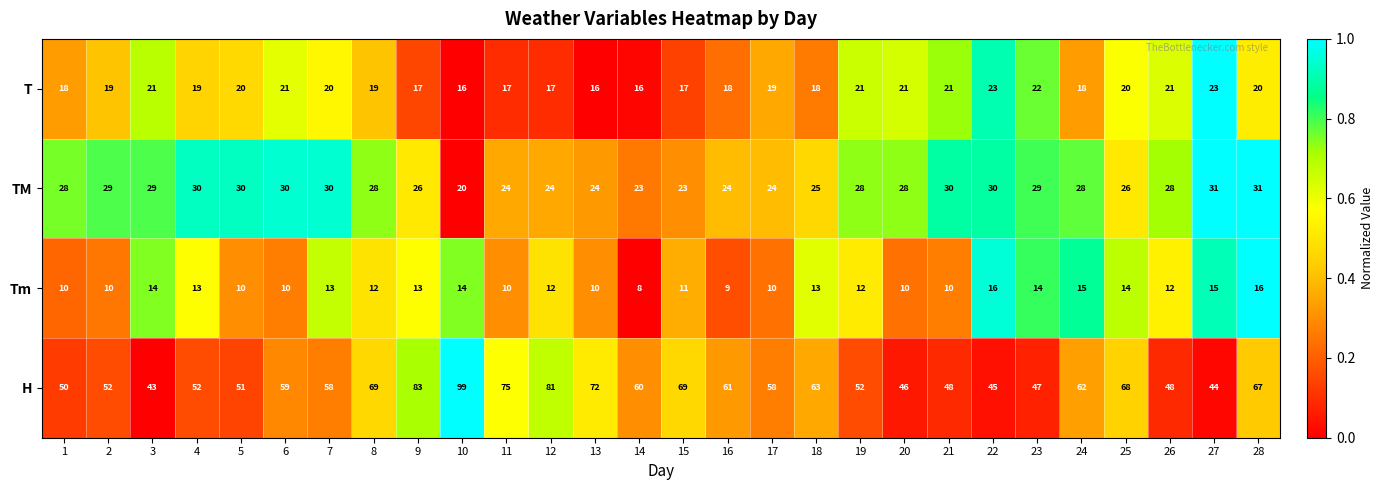

How many values in the T series are below 19?

11